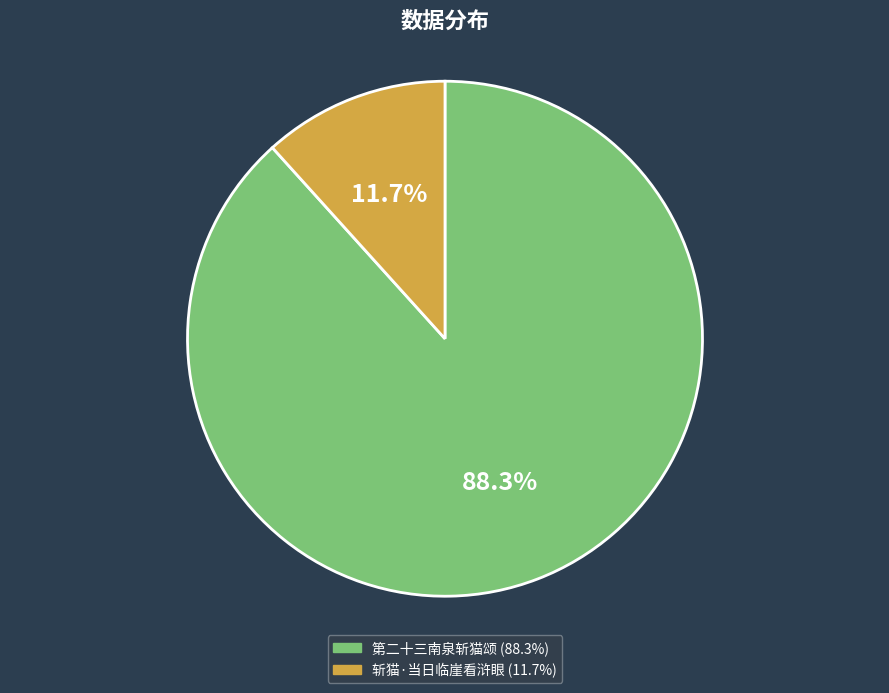

Which category has the smallest portion of the pie?

斩猫·当日临崖看浒眼